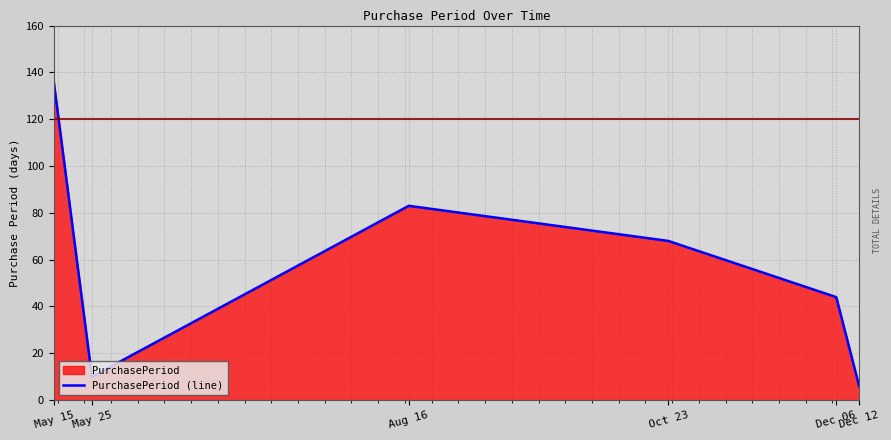

What is the maximum value shown in the chart?

136